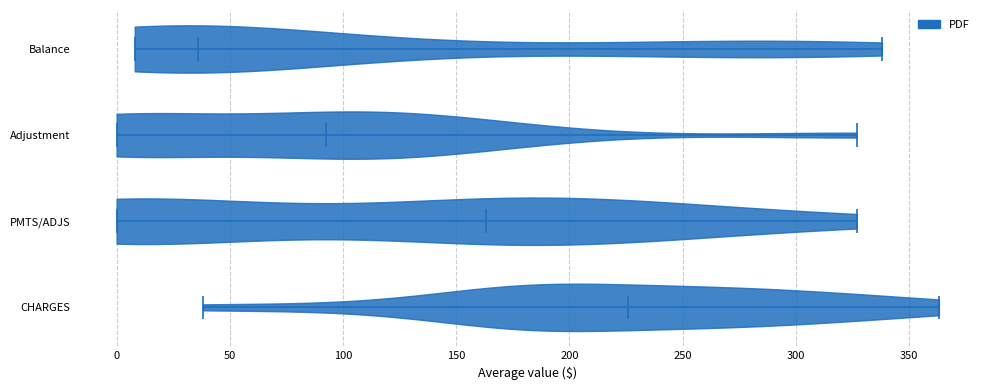

What is the highest point the violin for PMTS/ADJS reaches on the x-axis? The values are not printed on the chart, so give them approximately, as read against the axis.

325